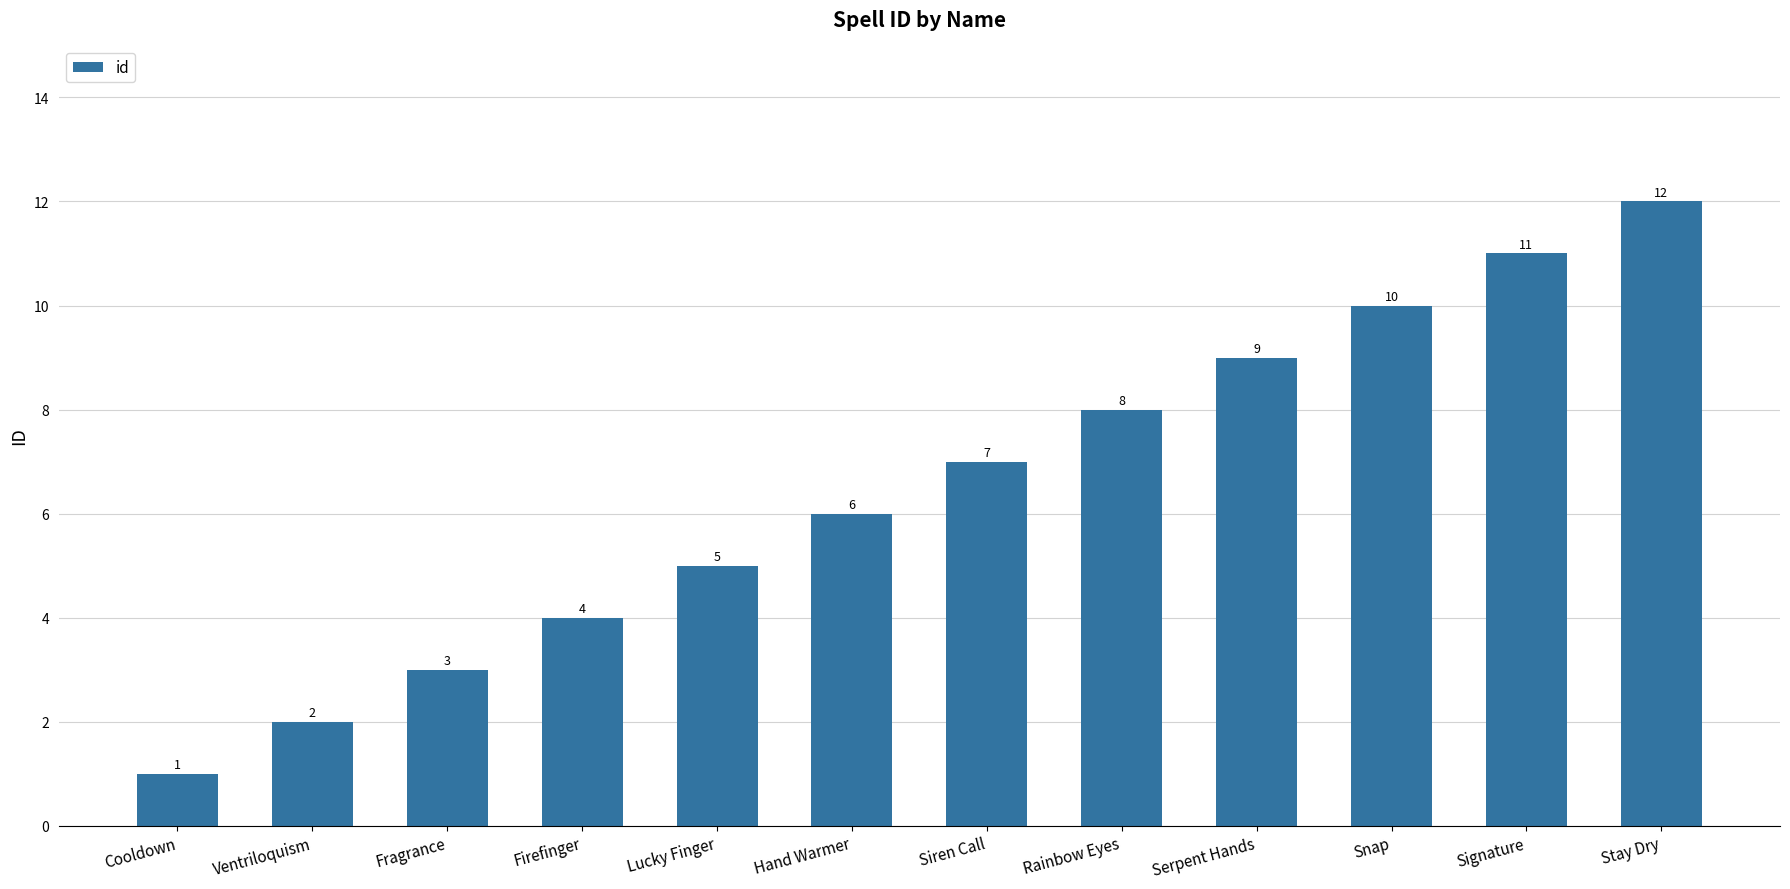

What is the maximum value shown in the chart?

12